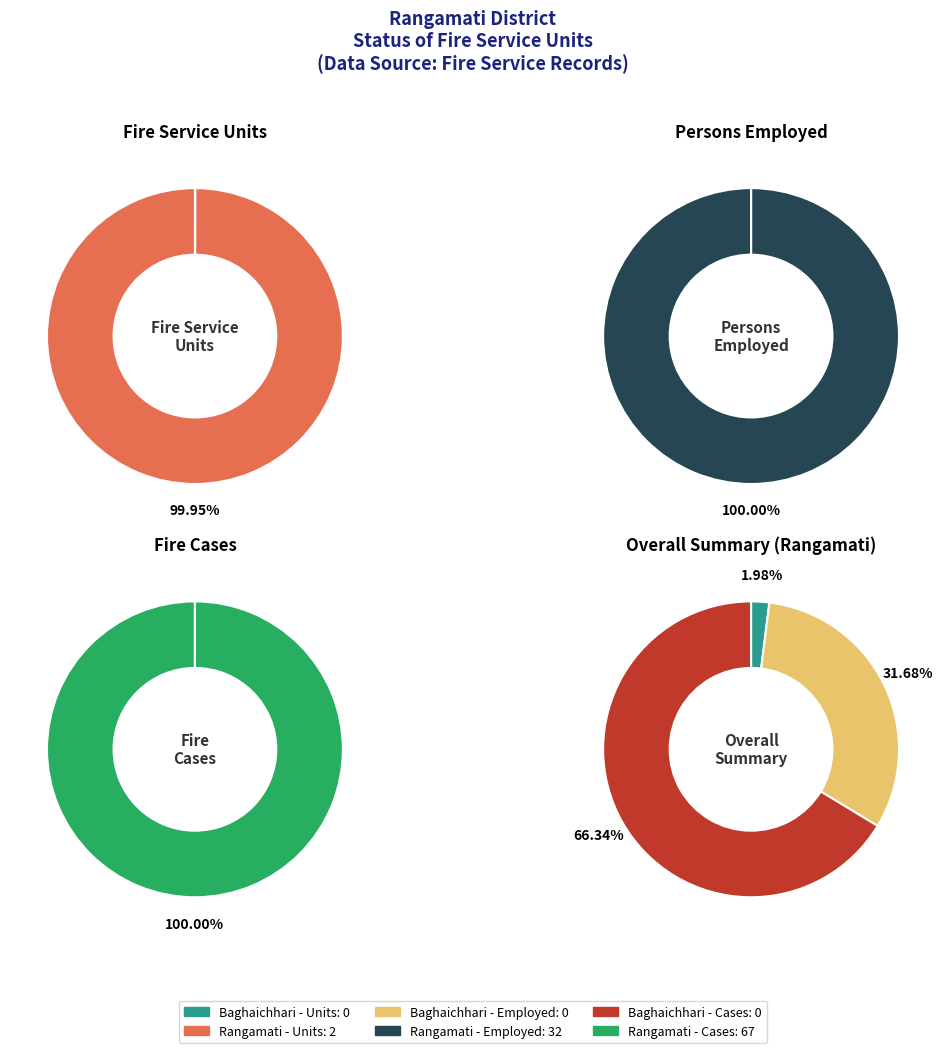

What is the difference between the highest and lowest values at Rangamati?

65